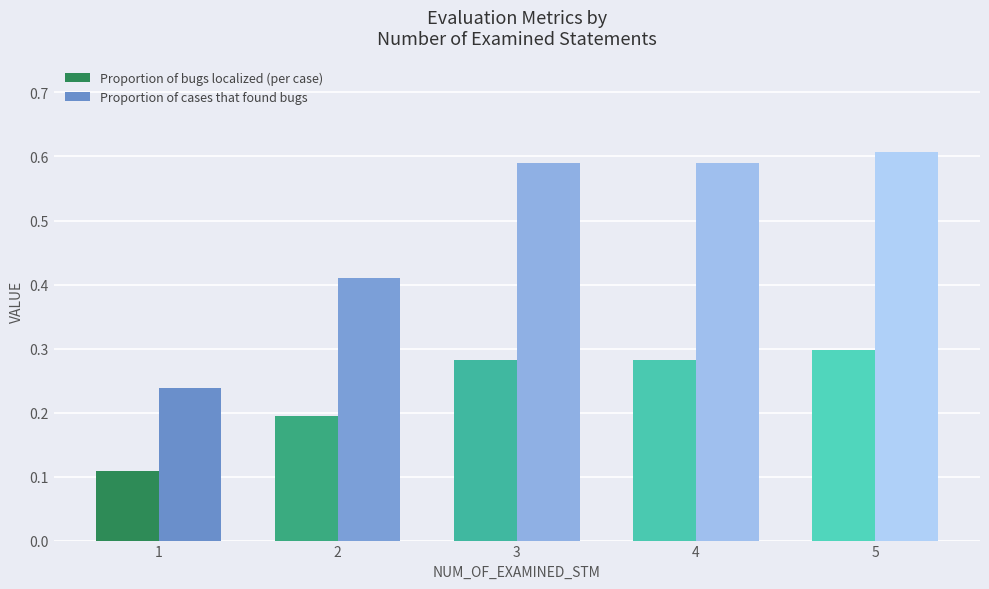

At 4, list the series in order from smallest to largest.

Proportion of bugs localized (per case), Proportion of cases that found bugs